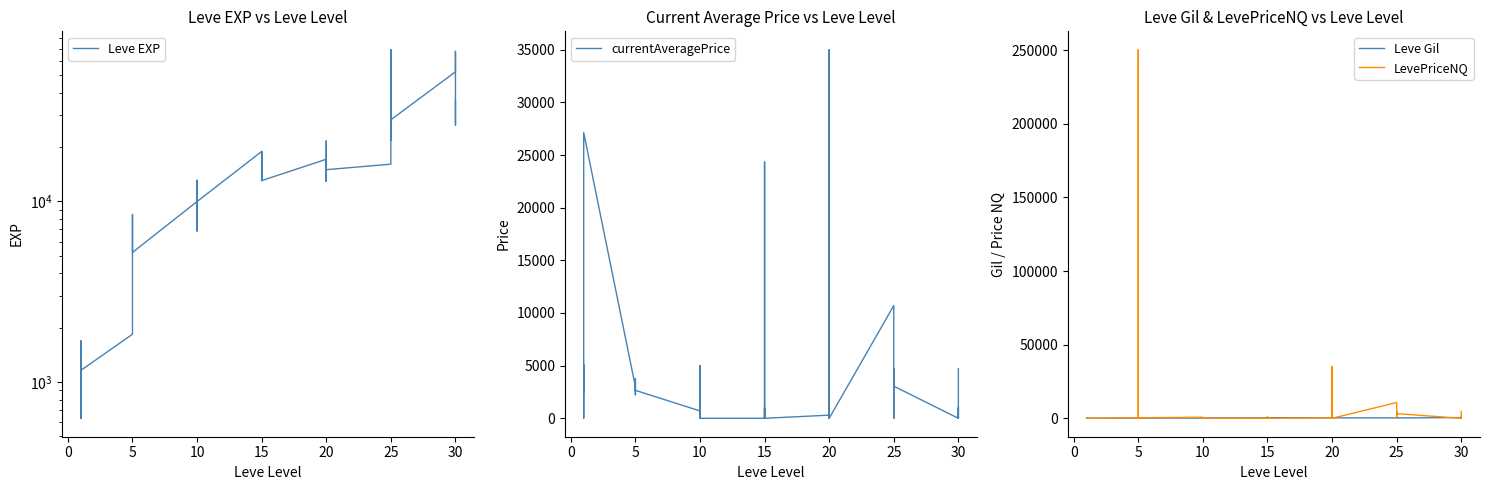

True or false: Leve Gil and currentAveragePrice intersect in this chart.

True